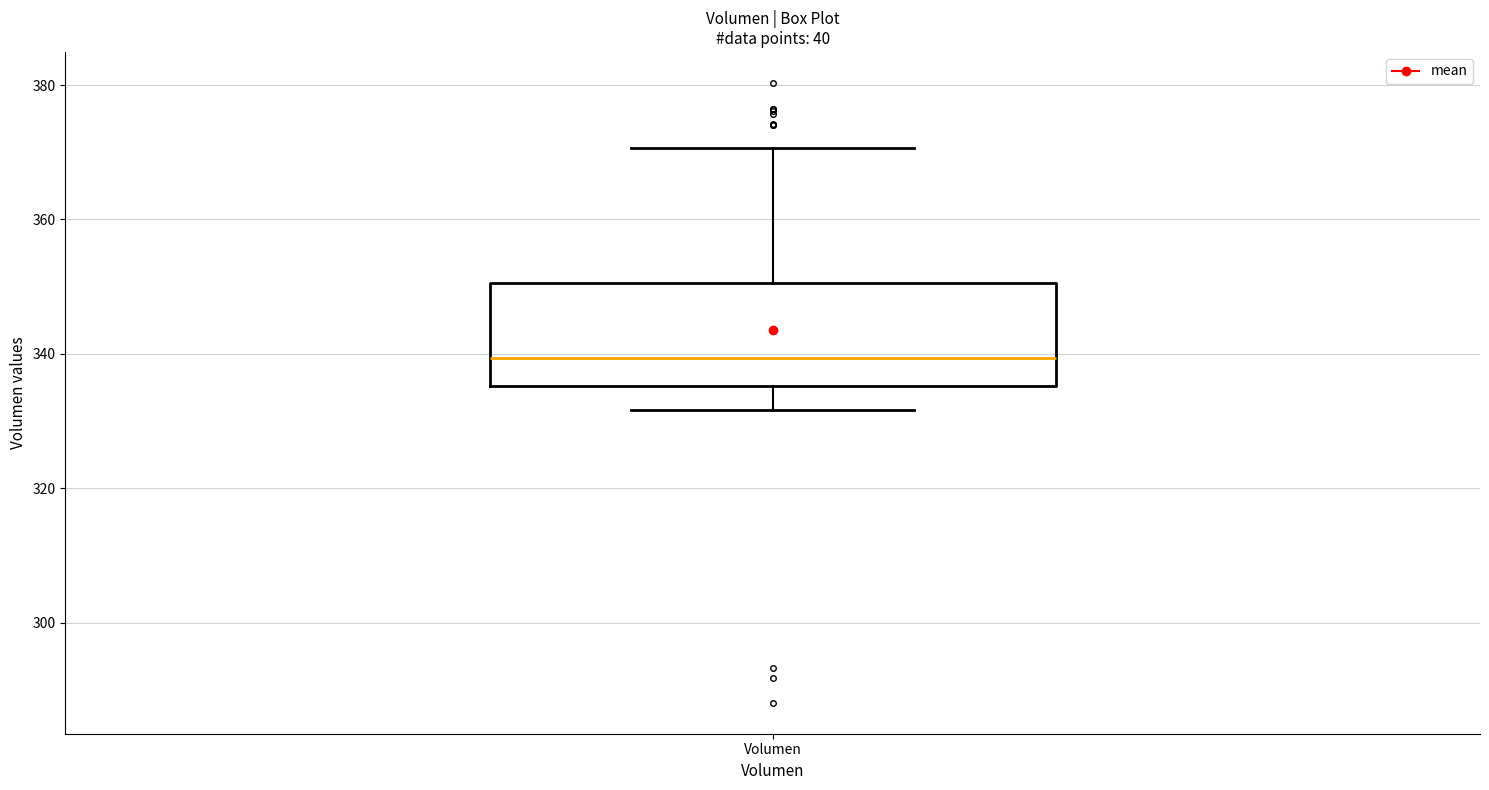

Where does the lower whisker of the box for Volumen end on the y-axis? The values are not printed on the chart, so give them approximately, as read against the axis.

332